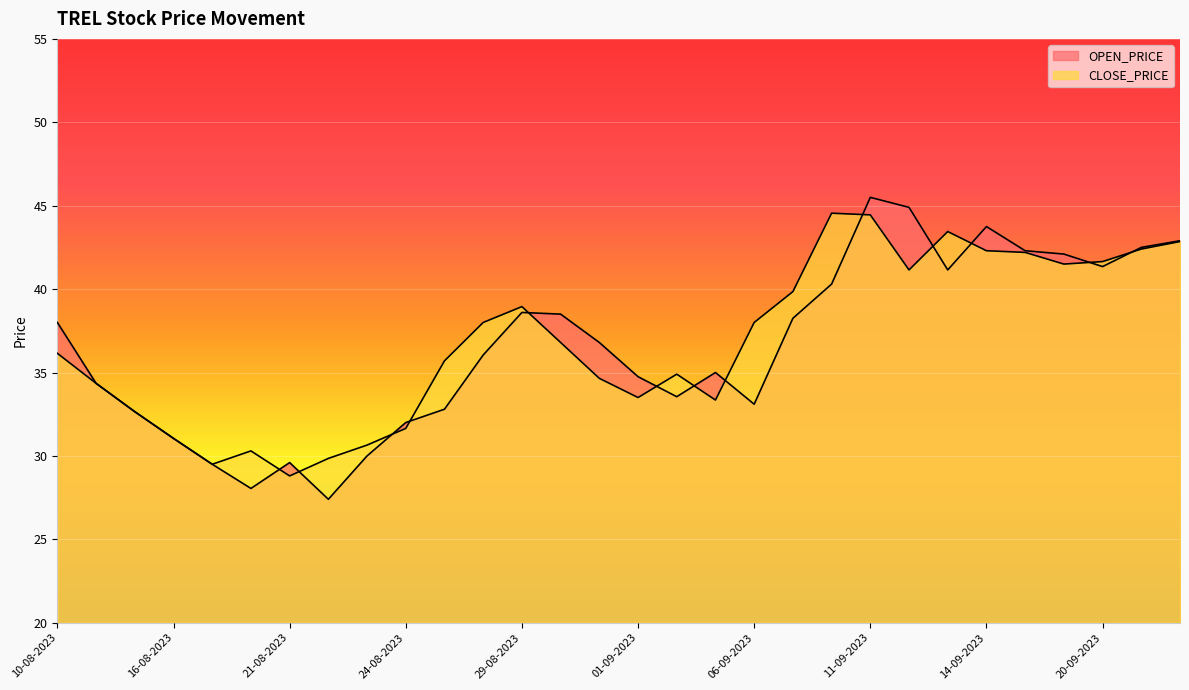

The value of OPEN_PRICE at 14-09-2023 is 73.6. True or false?

False